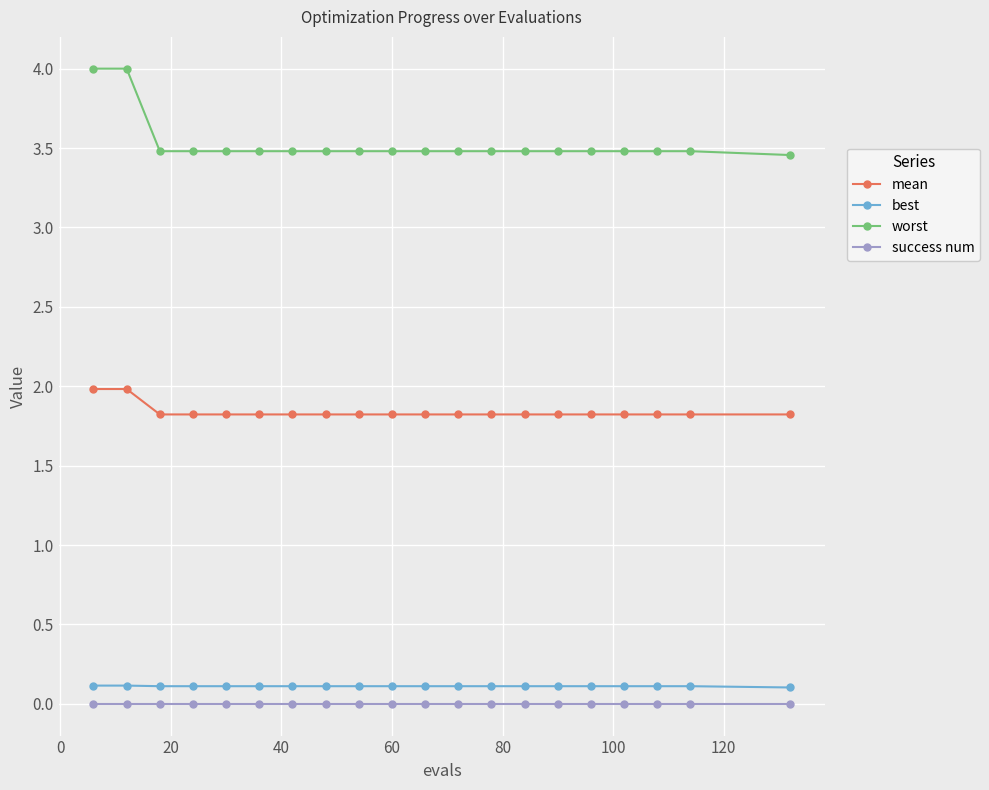

Which series has the largest total across all categories?

worst